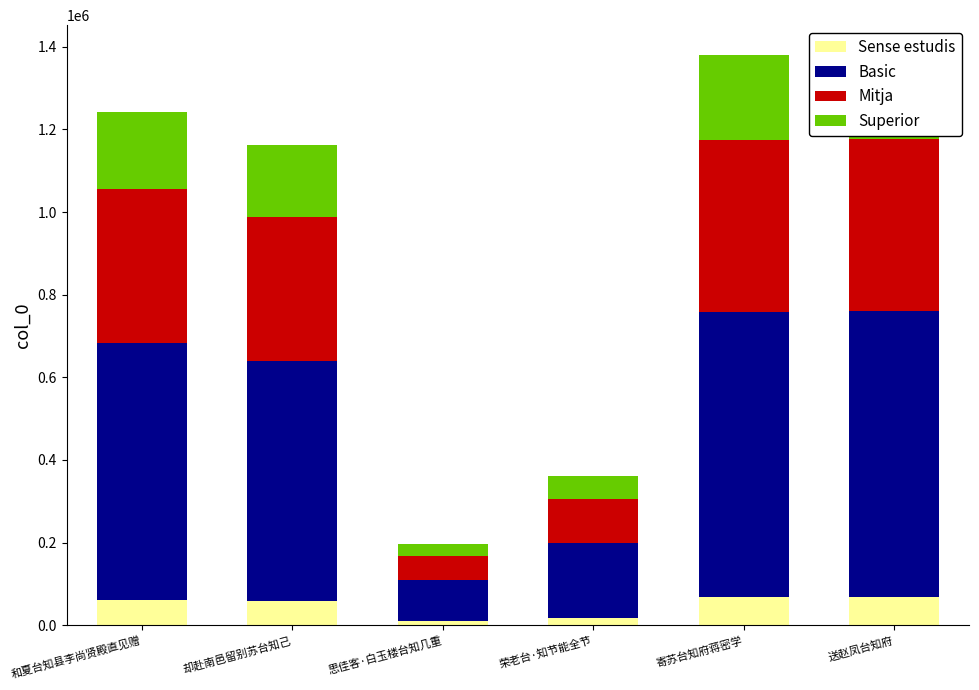

What is the spread (max minus min) of values at 却赴南邑留别苏台知己?

523154.2